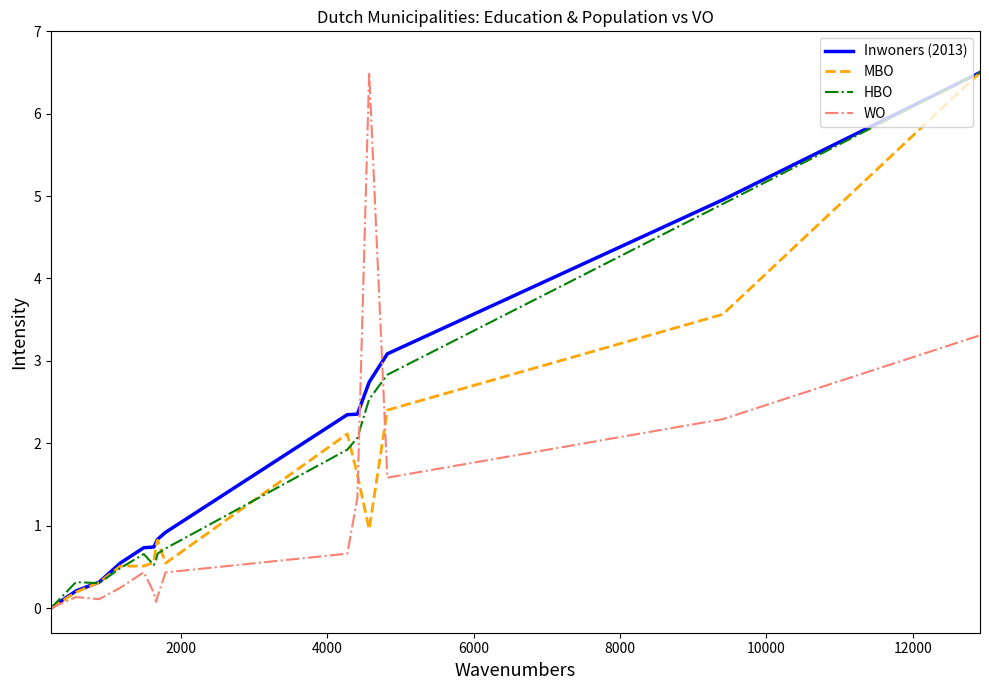

What is the maximum value for Inwoners (2013)?

6.5